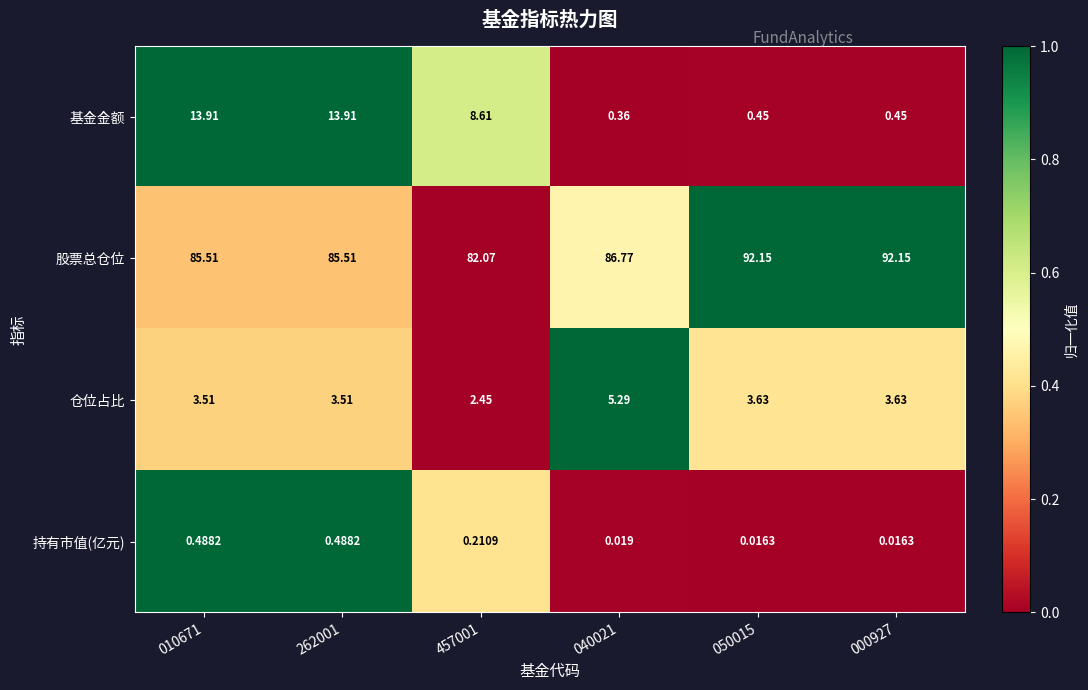

At 262001, list the series in order from smallest to largest.

持有市值(亿元), 仓位占比, 基金金额, 股票总仓位